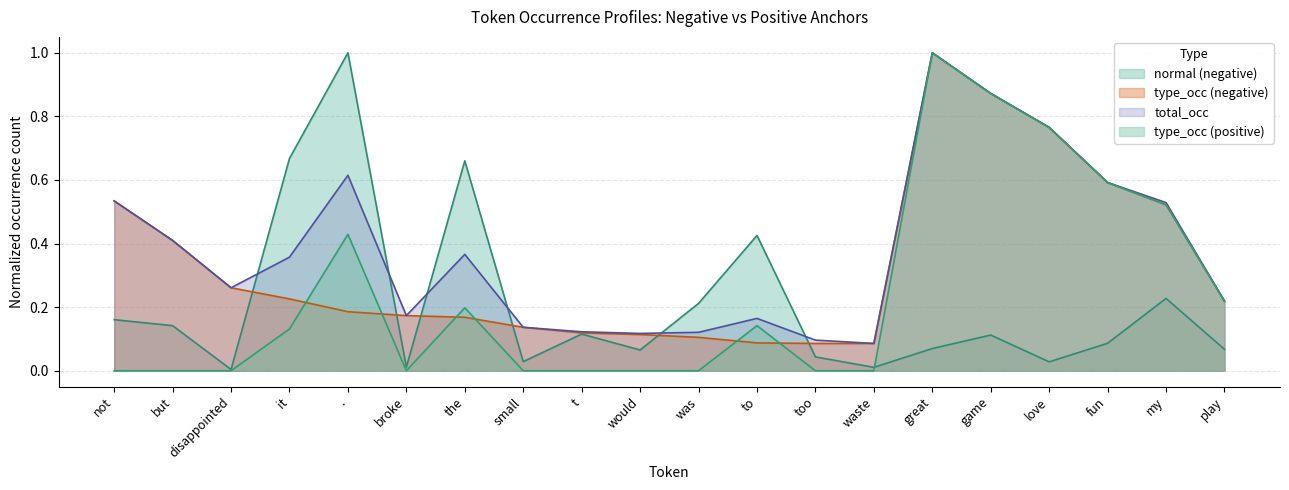

In type_occ (positive), how many points are higher than both neighbors (excluding endpoints)?

4